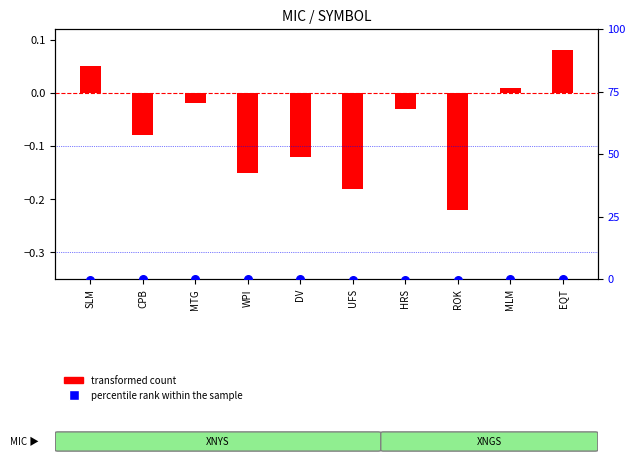

Is the value of transformed count at MTG greater than the value of percentile rank within the sample at CPB?

Yes